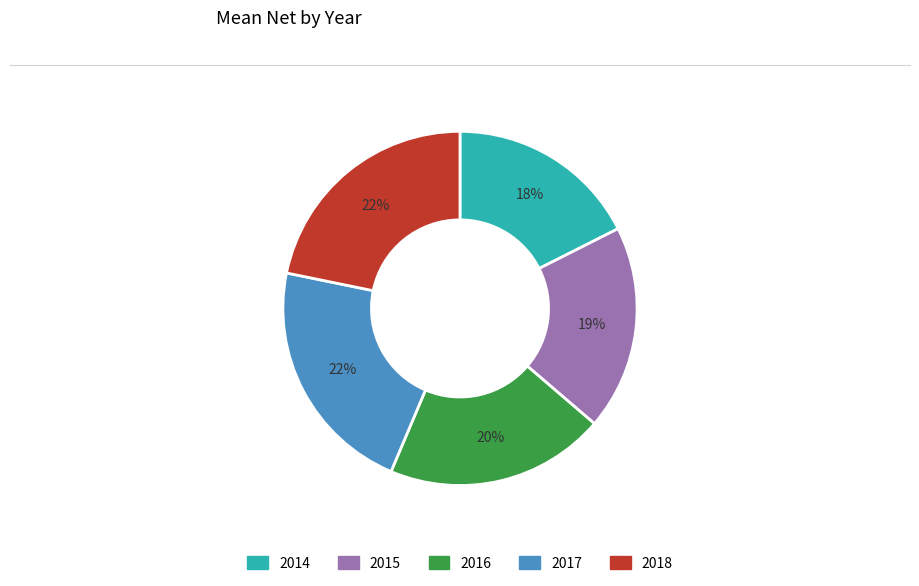

Which slice is the smallest?

2014